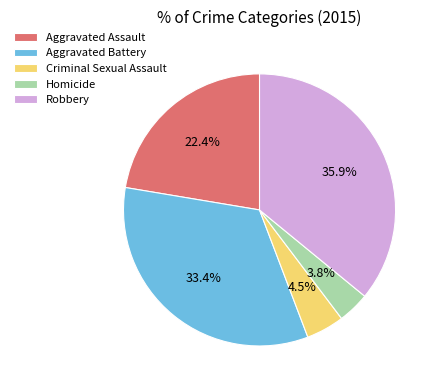

What is the ratio of the value at Aggravated Assault to the value at Homicide?

5.9